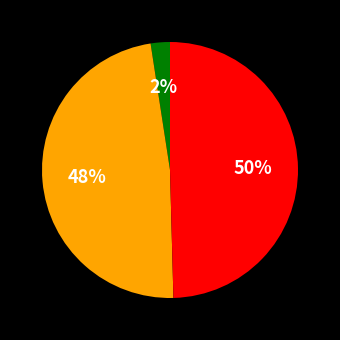

To the nearest percent, what is the average slice percentage?

33%